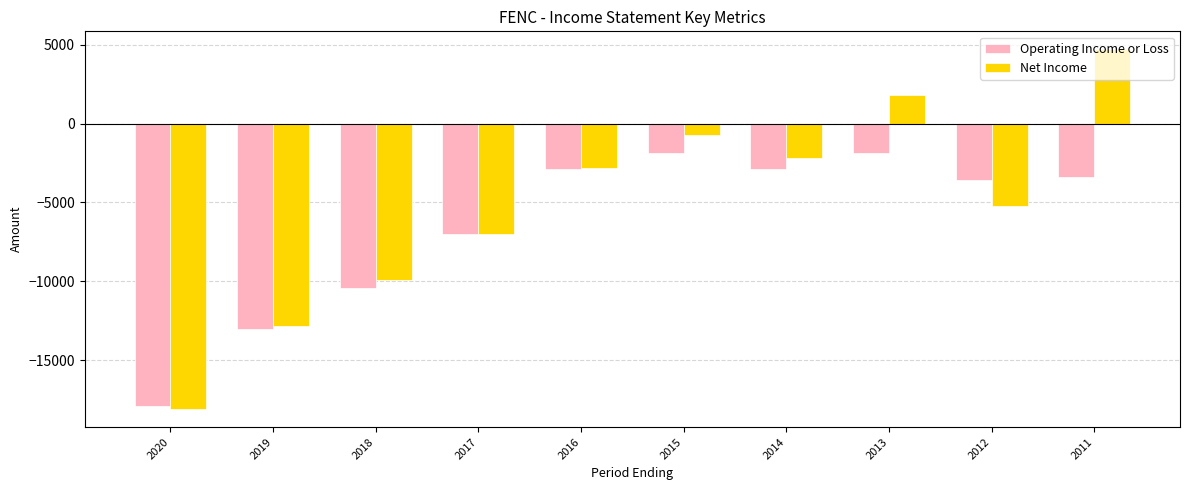

What is the maximum value shown in the chart?

4700